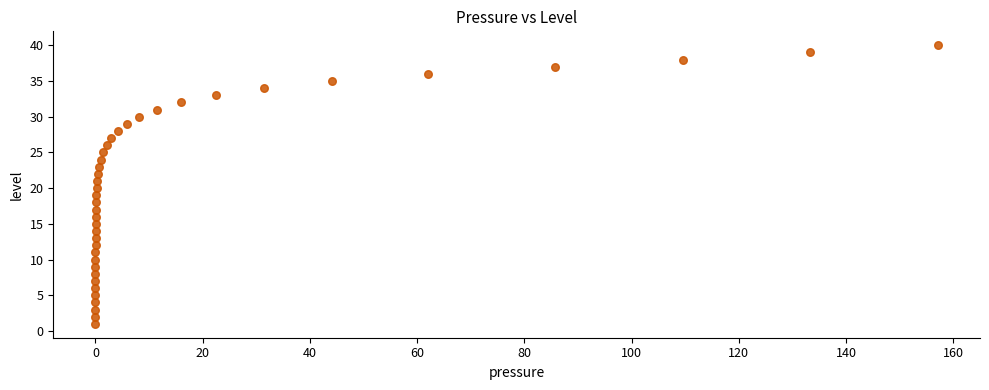

What is the range of Y values (max minus min)?

39